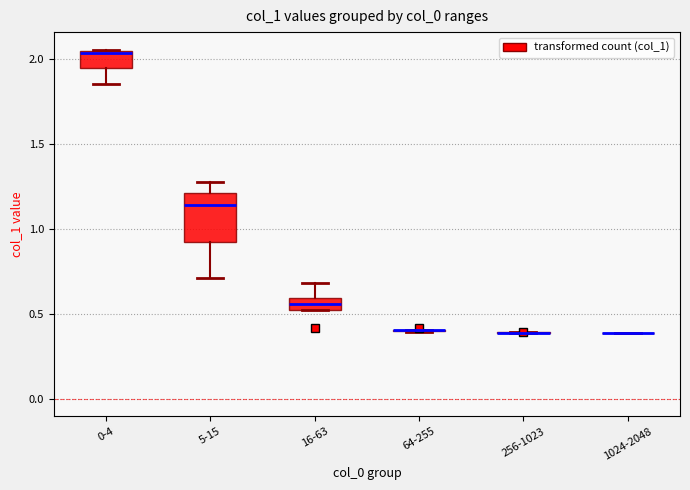

Which box is the tallest, from its lower edge to its upper edge?

5-15